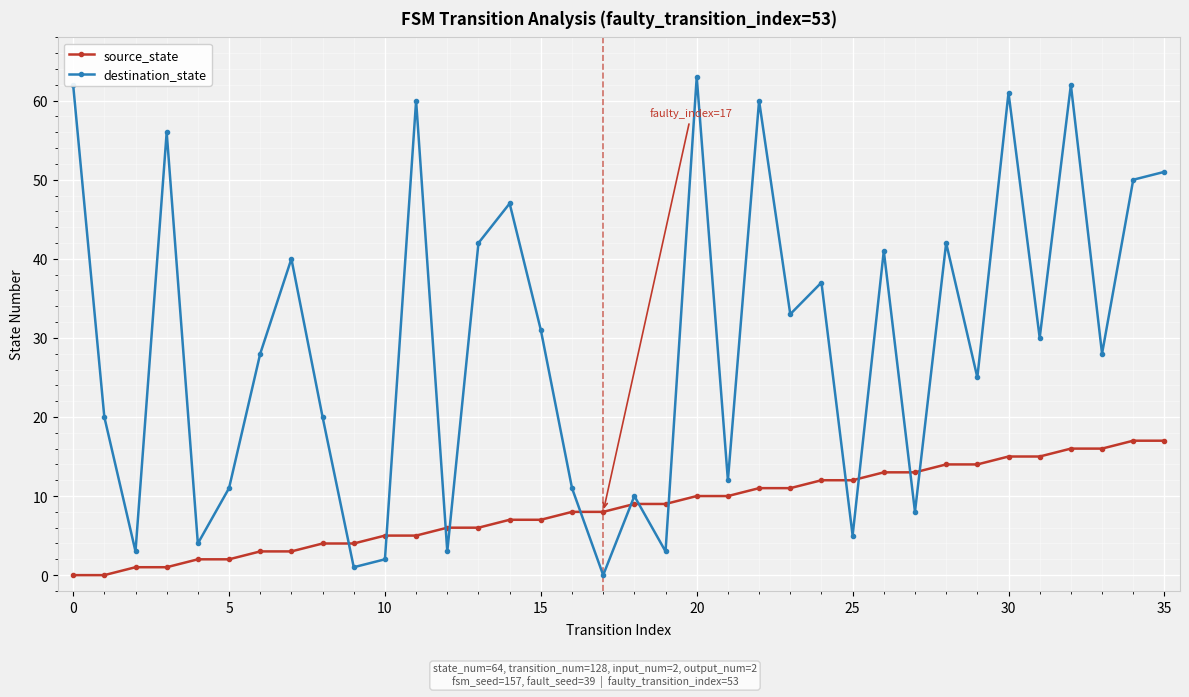

What is the maximum value shown in the chart?

63